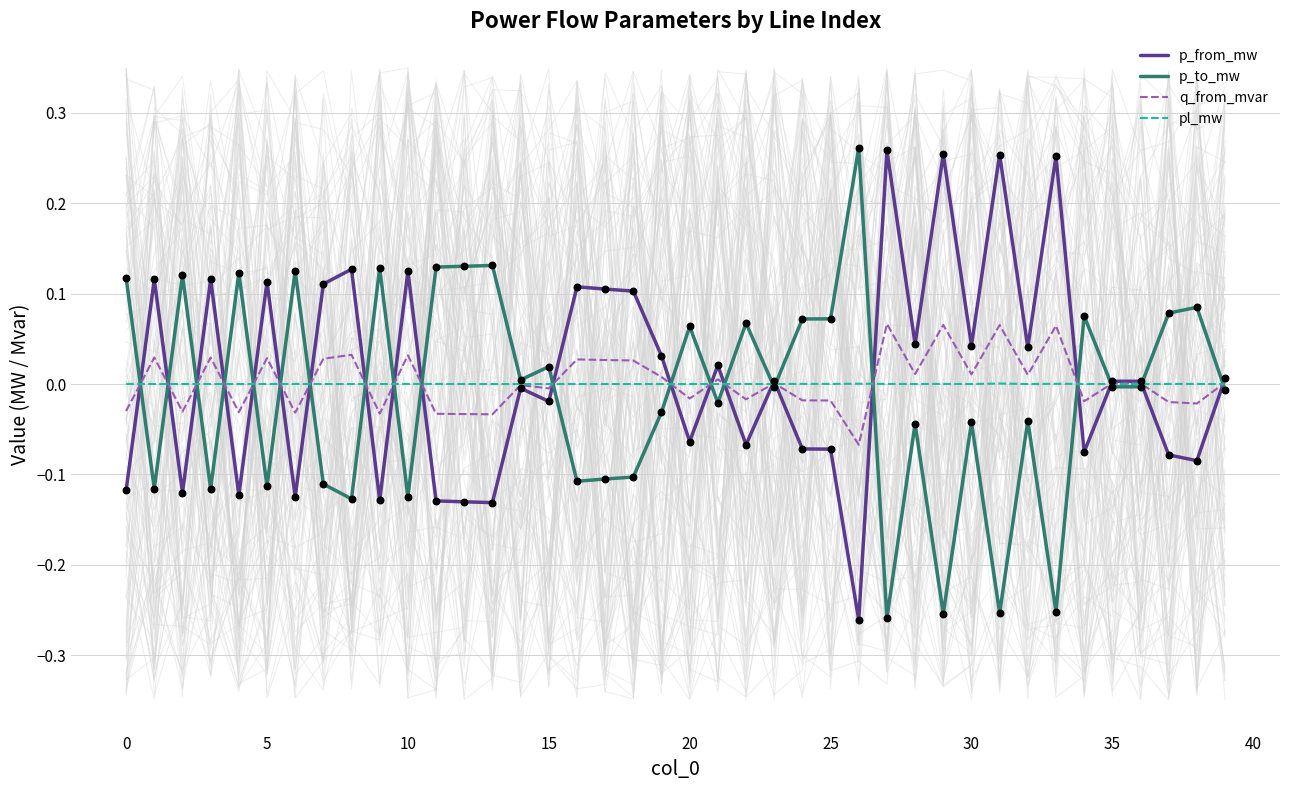

Which series contains the highest Y value?

p_to_mw